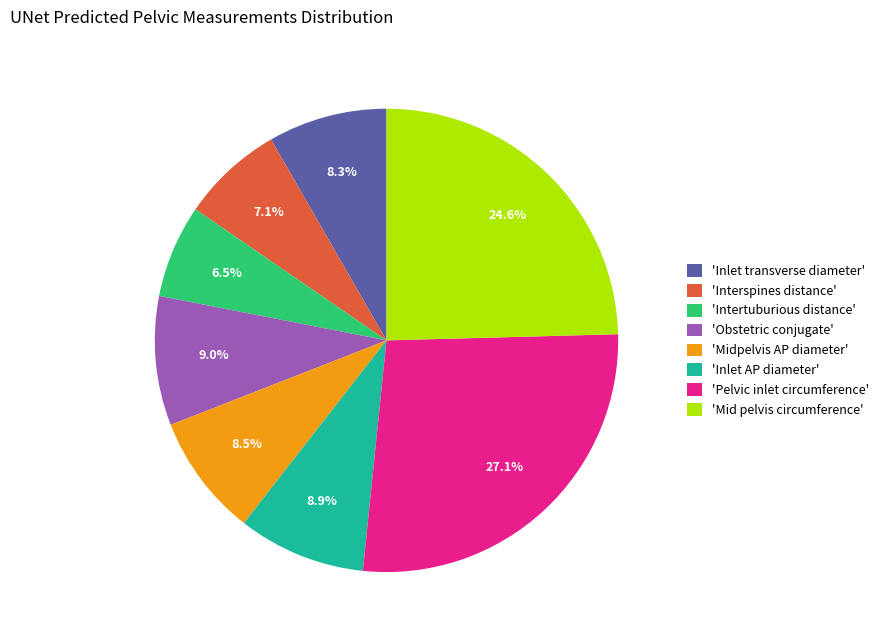

Is the sum of 'Inlet transverse diameter' and 'Pelvic inlet circumference' greater than half?

No